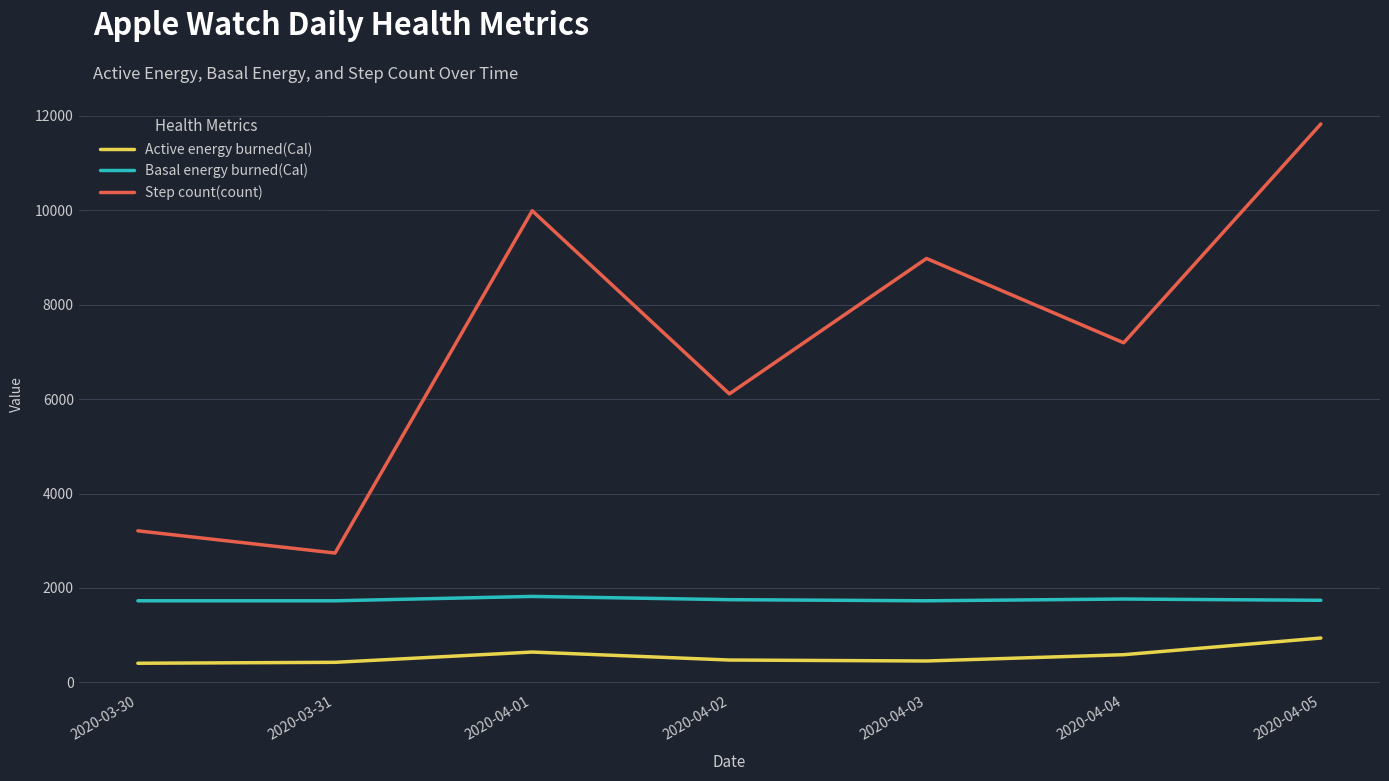

What is the difference between the Basal energy burned(Cal) values at 2020-04-04 and 2020-04-01?

55.3